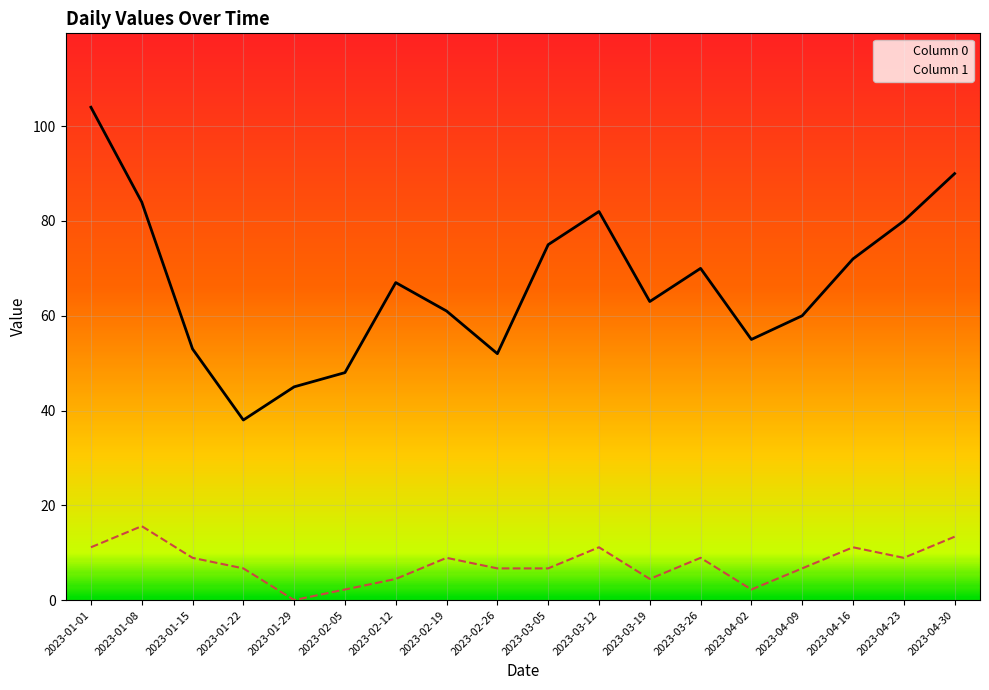

True or false: Column 1 has a value of 6.7 at 2023-02-26.

True